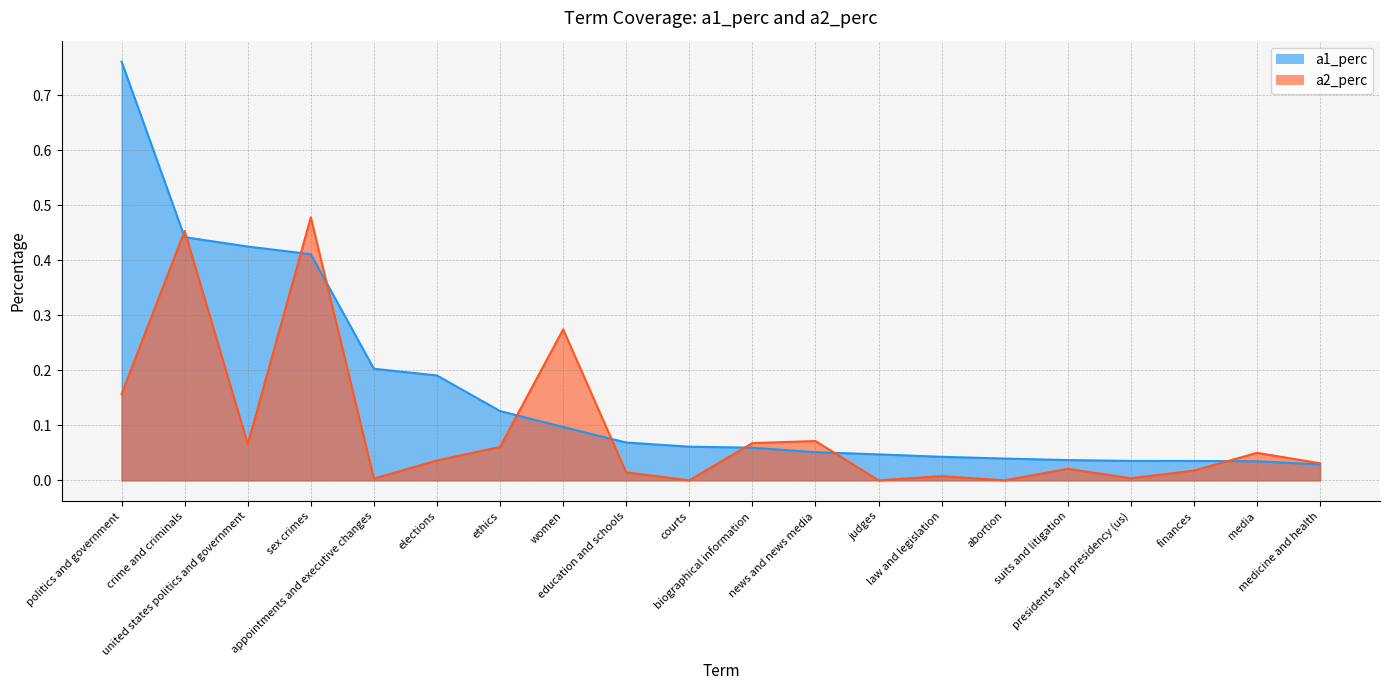

How many interior local peaks does the a2_perc series have?

7